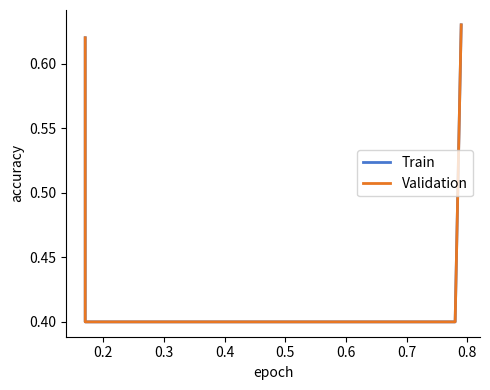

Is the value of Validation at 0.3 greater than the value of Train at 0.2?

No